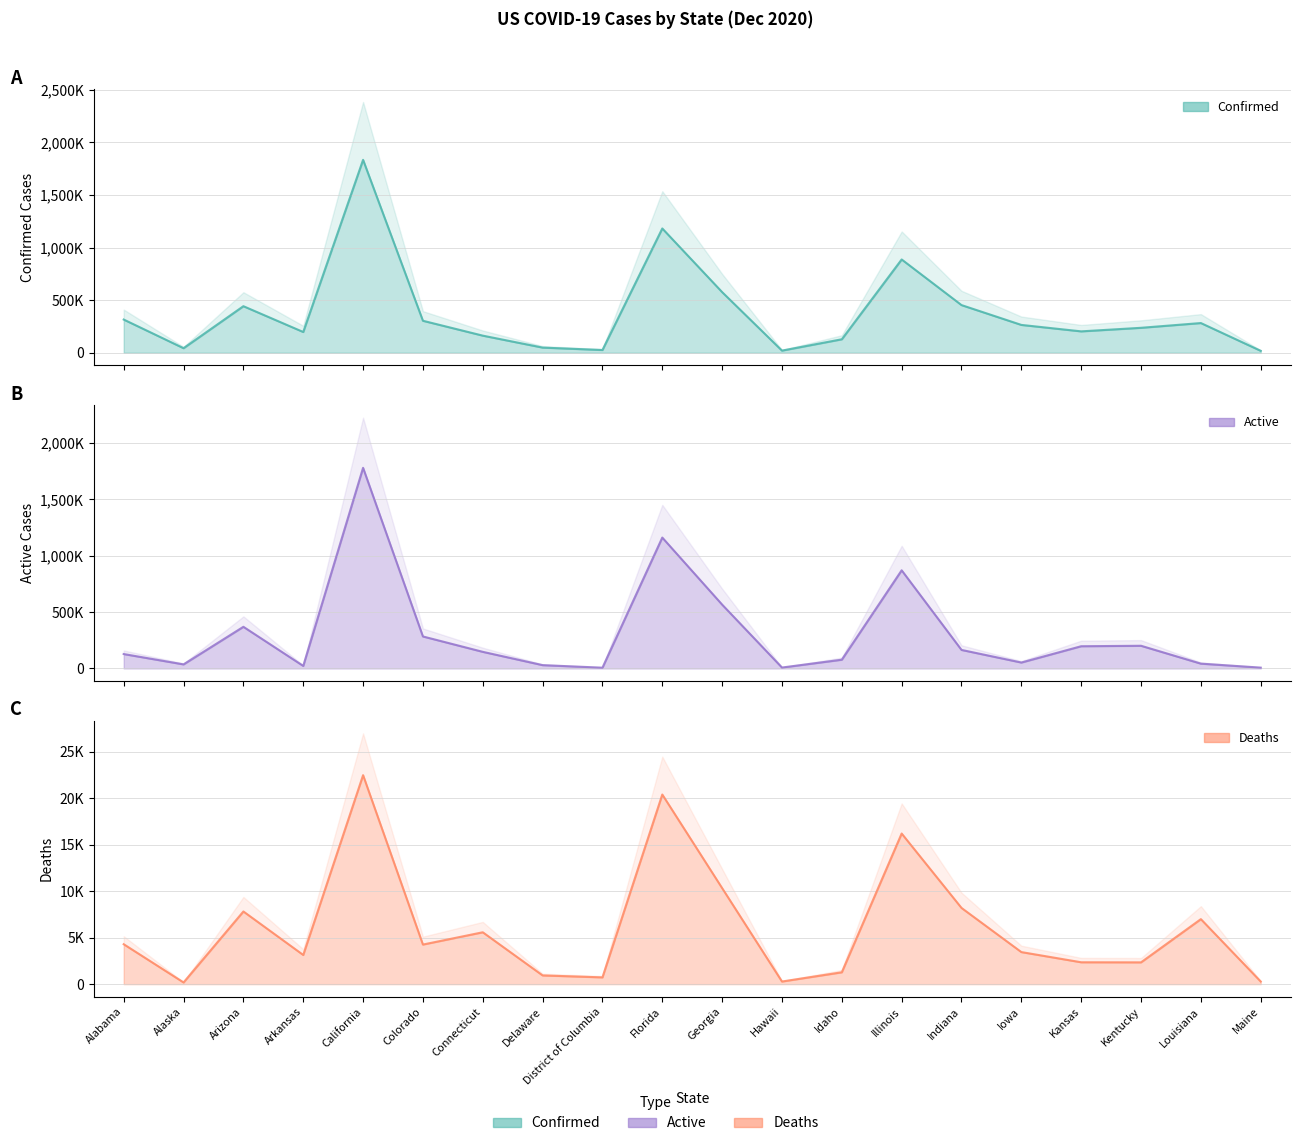

What is the average value of the Active_line series?

307571